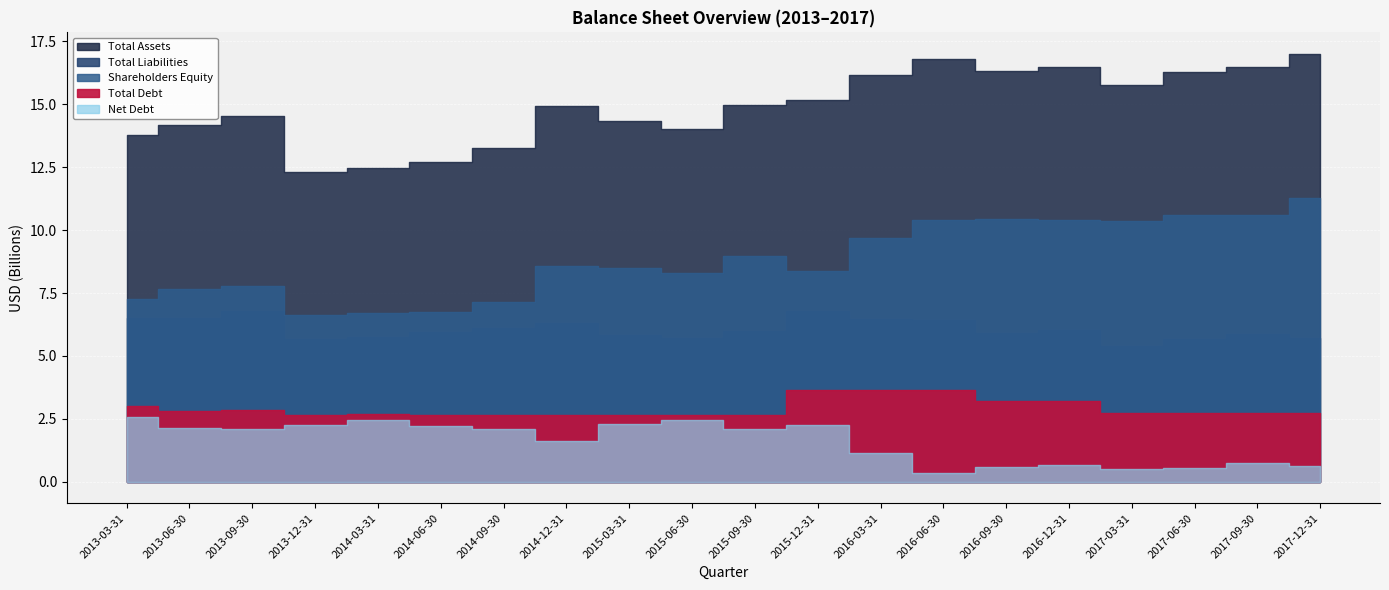

What is the label of the 16th point from the left?

2016-12-31